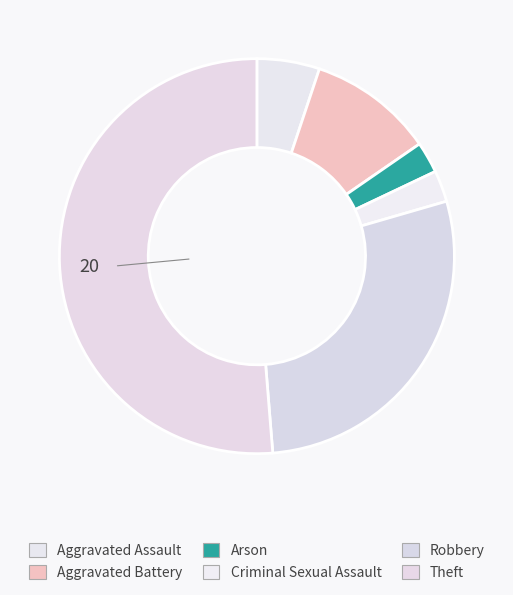

How many segments does this pie chart have?

6